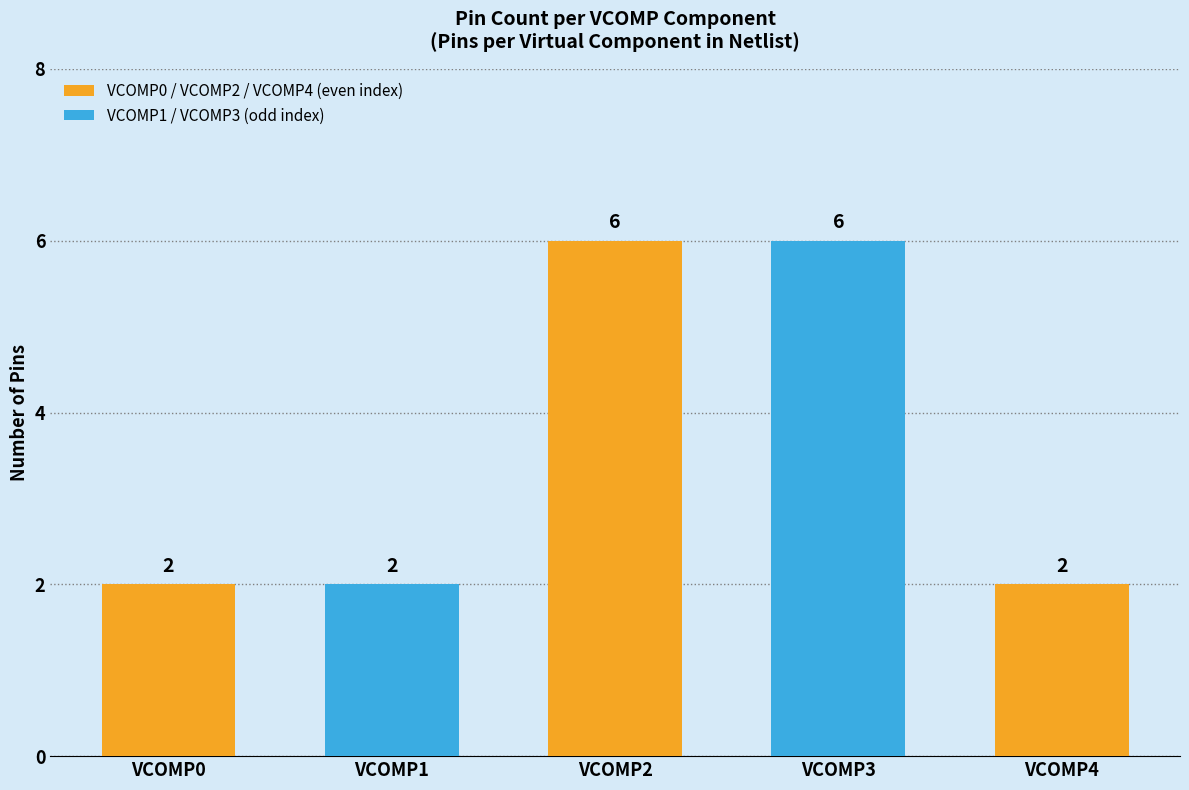

What is the minimum value shown in the chart?

2